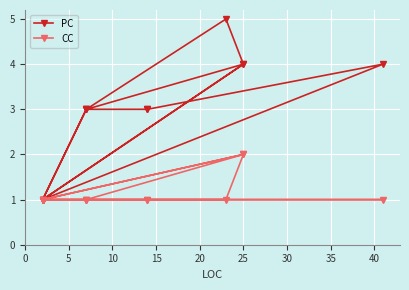

Where does the PC series first go above 3?

5